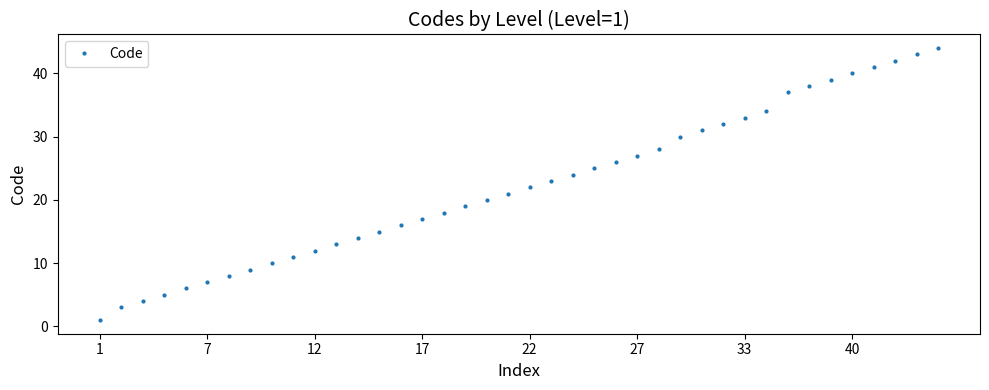

What is the greatest value displayed?

44